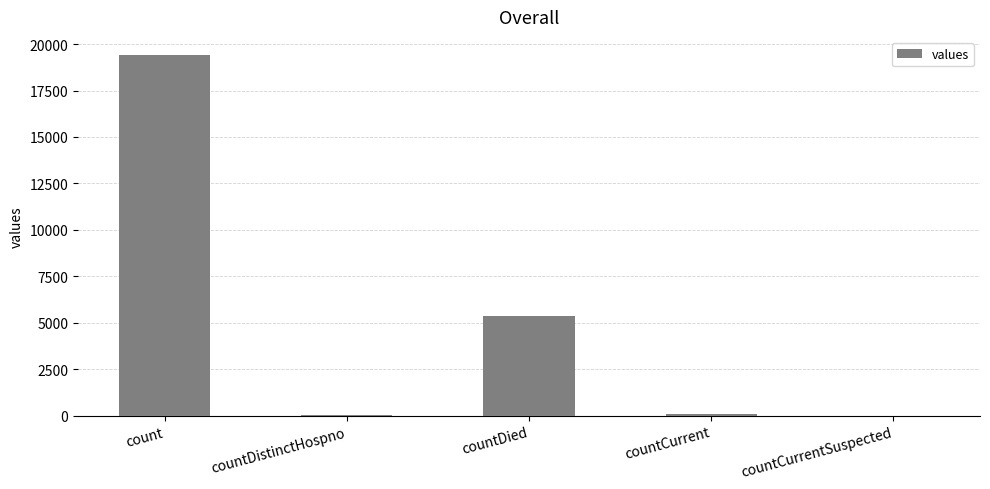

What is the greatest value displayed?

19420